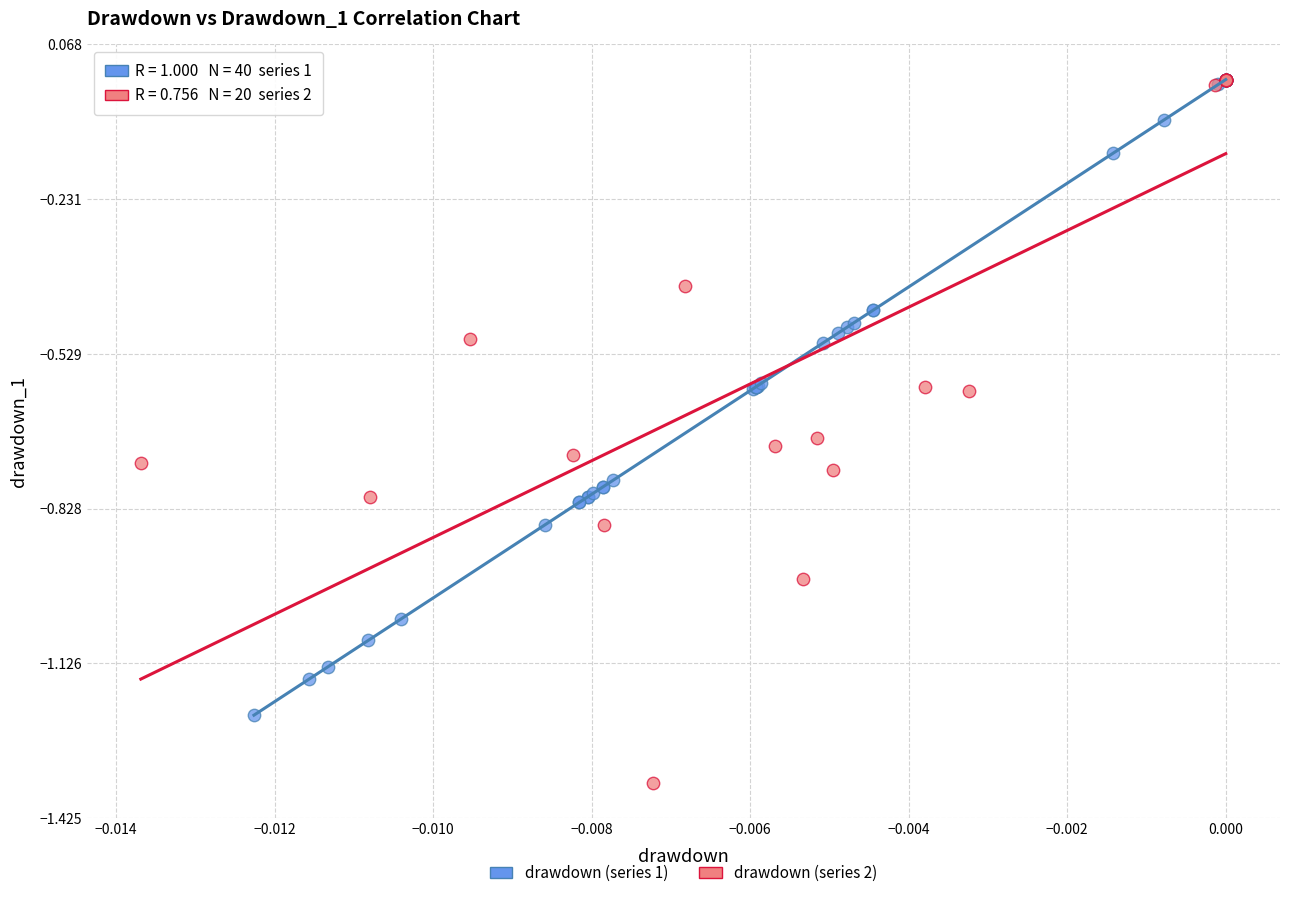

Which series has the largest Y range (max minus min)?

drawdown (series 2)